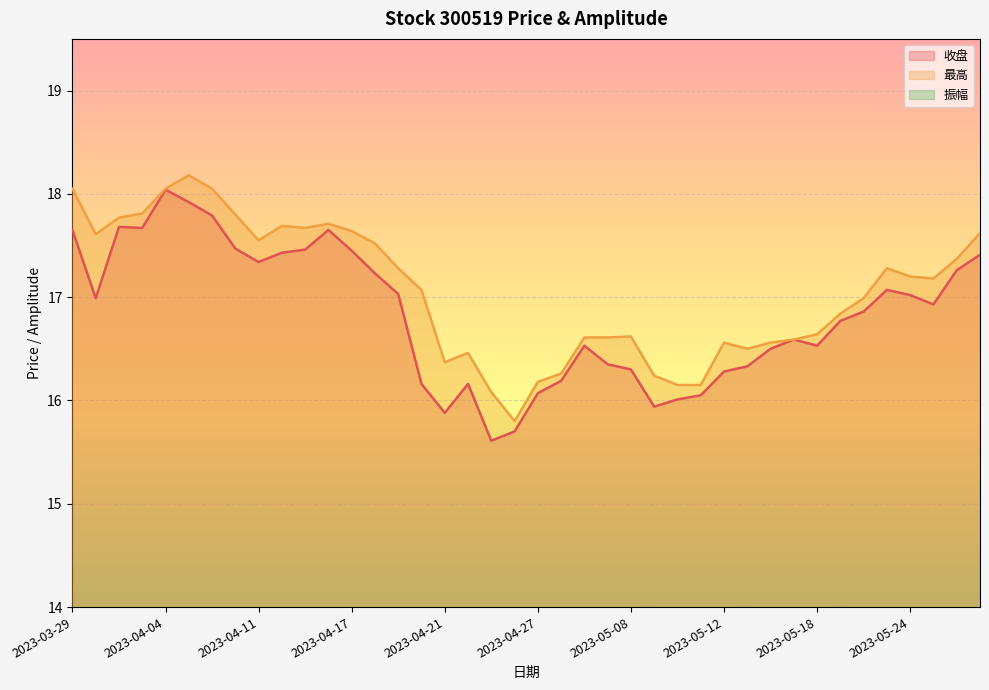

Reading right to left, transcribe all the data shown in this chart.

收盘: 17.4	17.3	16.9	17.0	17.1	16.9	16.8	16.5	16.6	16.5	16.3	16.3	16.1	16.0	15.9	16.3	16.4	16.5	16.2	16.1	15.7	15.6	16.2	15.9	16.2	17.0	17.2	17.4	17.6	17.5	17.4	17.3	17.5	17.8	17.9	18.0	17.7	17.7	17.0	17.6
最高: 17.6	17.4	17.2	17.2	17.3	17.0	16.8	16.6	16.6	16.6	16.5	16.6	16.1	16.1	16.2	16.6	16.6	16.6	16.3	16.2	15.8	16.1	16.5	16.4	17.1	17.3	17.5	17.6	17.7	17.7	17.7	17.6	17.8	18.1	18.2	18.1	17.8	17.8	17.6	18.1
振幅: 2.6	3.1	2.8	2.3	3.0	2.0	2.7	1.3	1.9	2.0	3.3	3.4	1.6	1.9	1.8	3.2	2.8	2.9	2.4	3.3	2.0	4.7	3.8	3.2	5.5	1.8	2.4	2.3	2.9	3.0	2.1	2.0	2.9	2.1	2.4	3.0	1.9	4.5	4.4	4.6